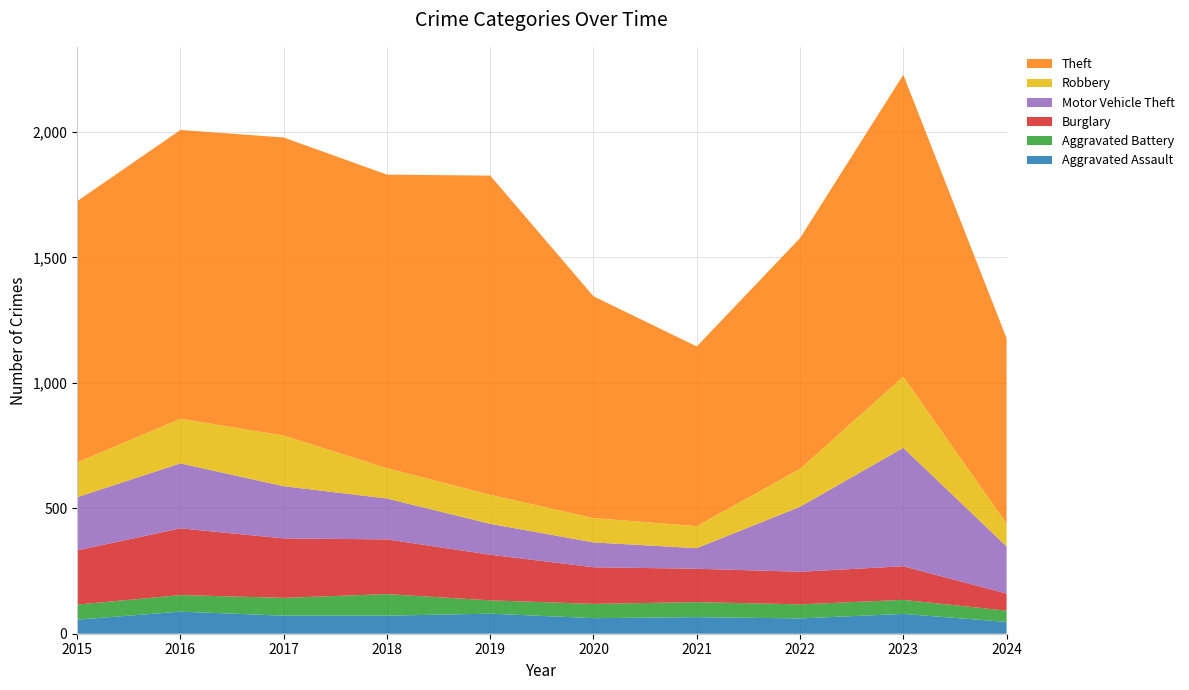

Reading left to right, transcribe all the data shown in this chart.

Aggravated Assault: 2015=56	2016=88	2017=72	2018=72	2019=80	2020=62	2021=66	2022=61	2023=79	2024=47
Aggravated Battery: 2015=60	2016=66	2017=71	2018=86	2019=53	2020=57	2021=60	2022=56	2023=56	2024=45
Burglary: 2015=216	2016=266	2017=237	2018=218	2019=182	2020=146	2021=133	2022=130	2023=134	2024=68
Motor Vehicle Theft: 2015=212	2016=259	2017=208	2018=163	2019=123	2020=99	2021=82	2022=259	2023=472	2024=188
Robbery: 2015=139	2016=178	2017=202	2018=121	2019=116	2020=97	2021=88	2022=151	2023=284	2024=91
Theft: 2015=1041	2016=1151	2017=1188	2018=1170	2019=1272	2020=884	2021=716	2022=920	2023=1203	2024=739